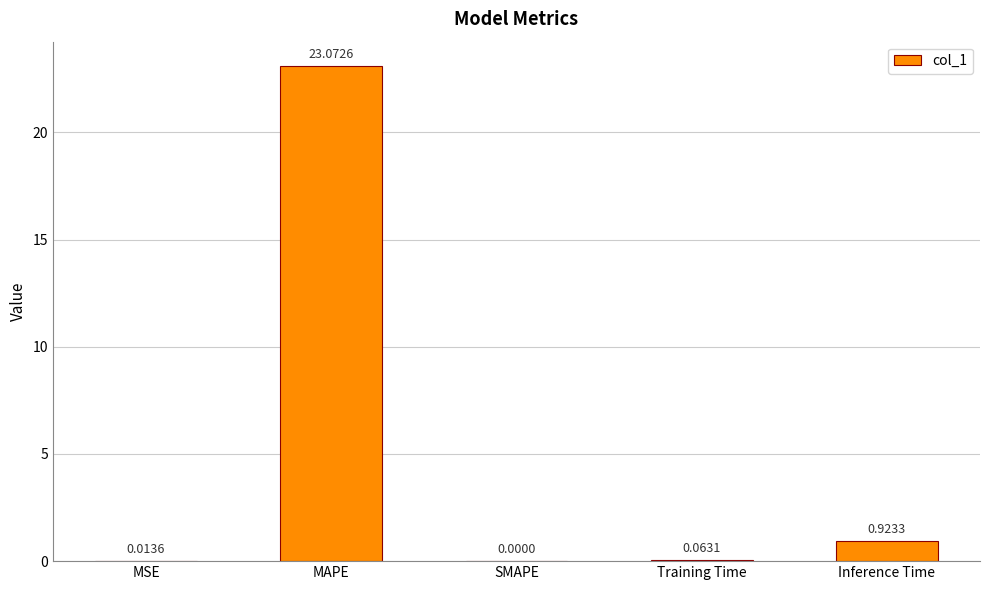

Which has a higher value, MAPE or SMAPE?

MAPE